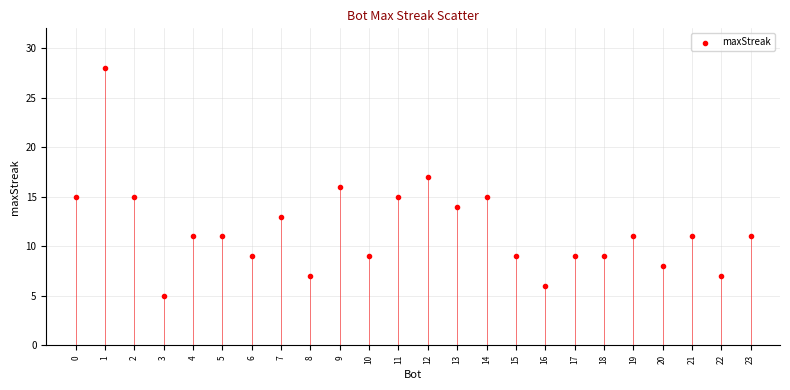

What is the range of Y values (max minus min)?

23